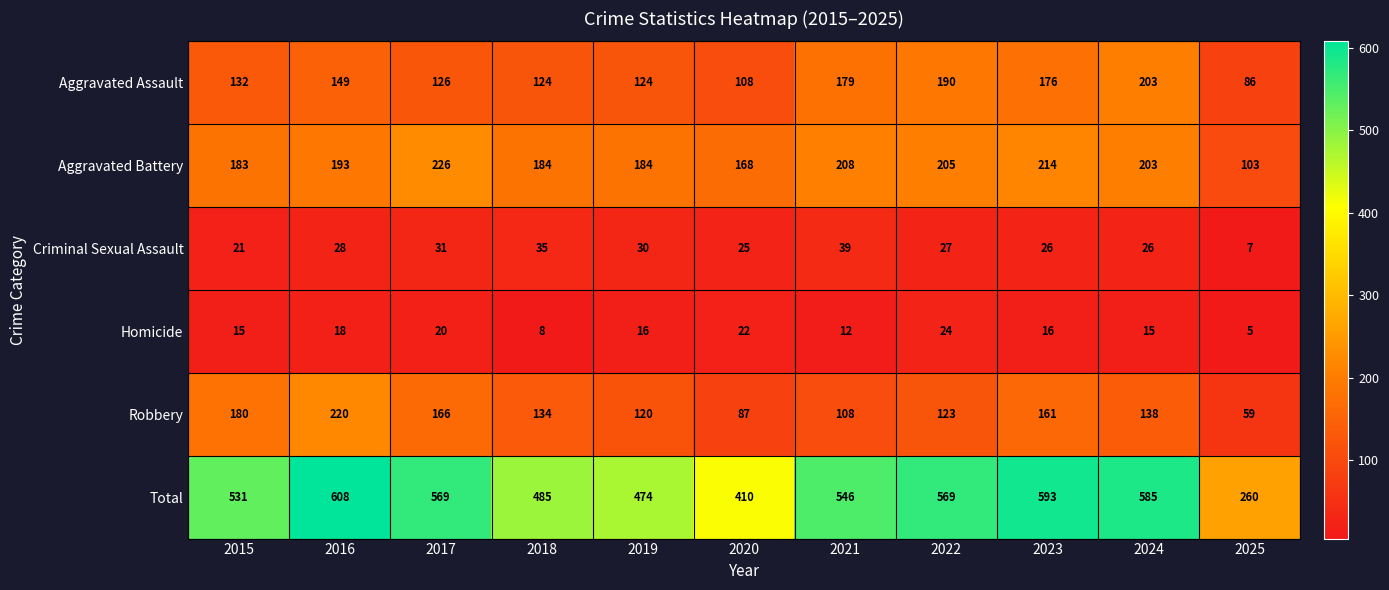

What is the total value across all series at 2016?

1216